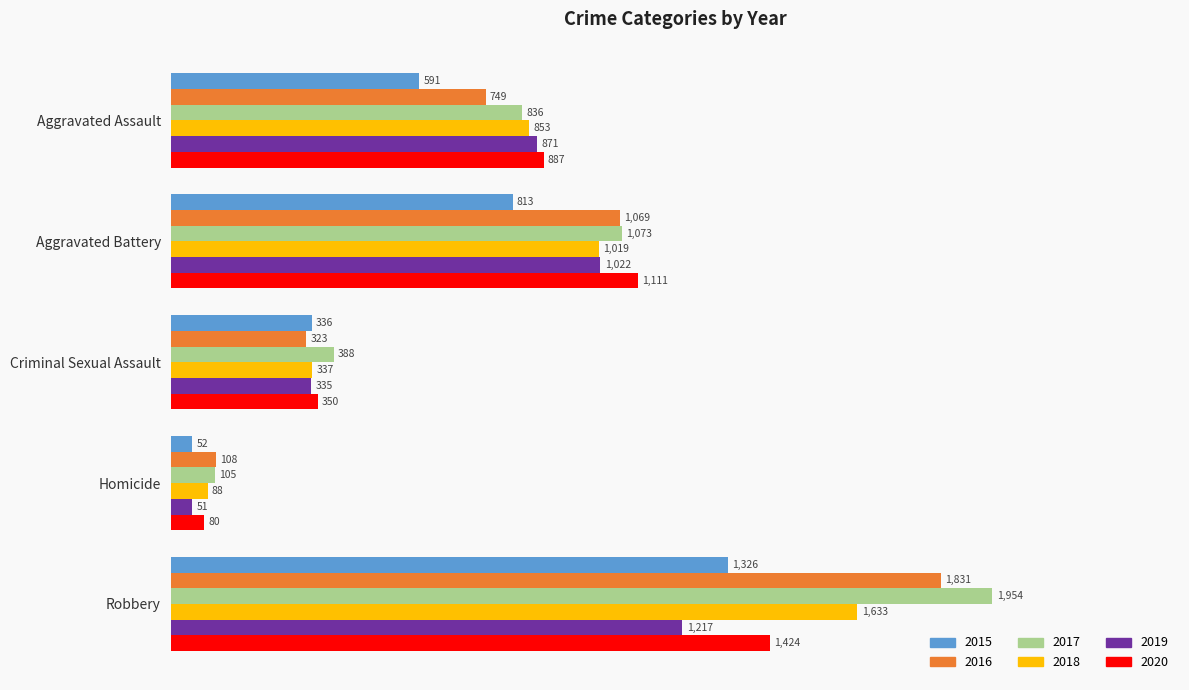

Count the 2019 values in the range 335 to 1022.

3